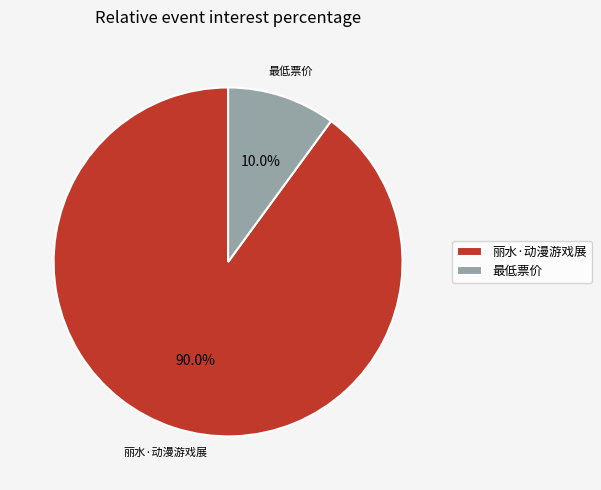

How many segments does this pie chart have?

2